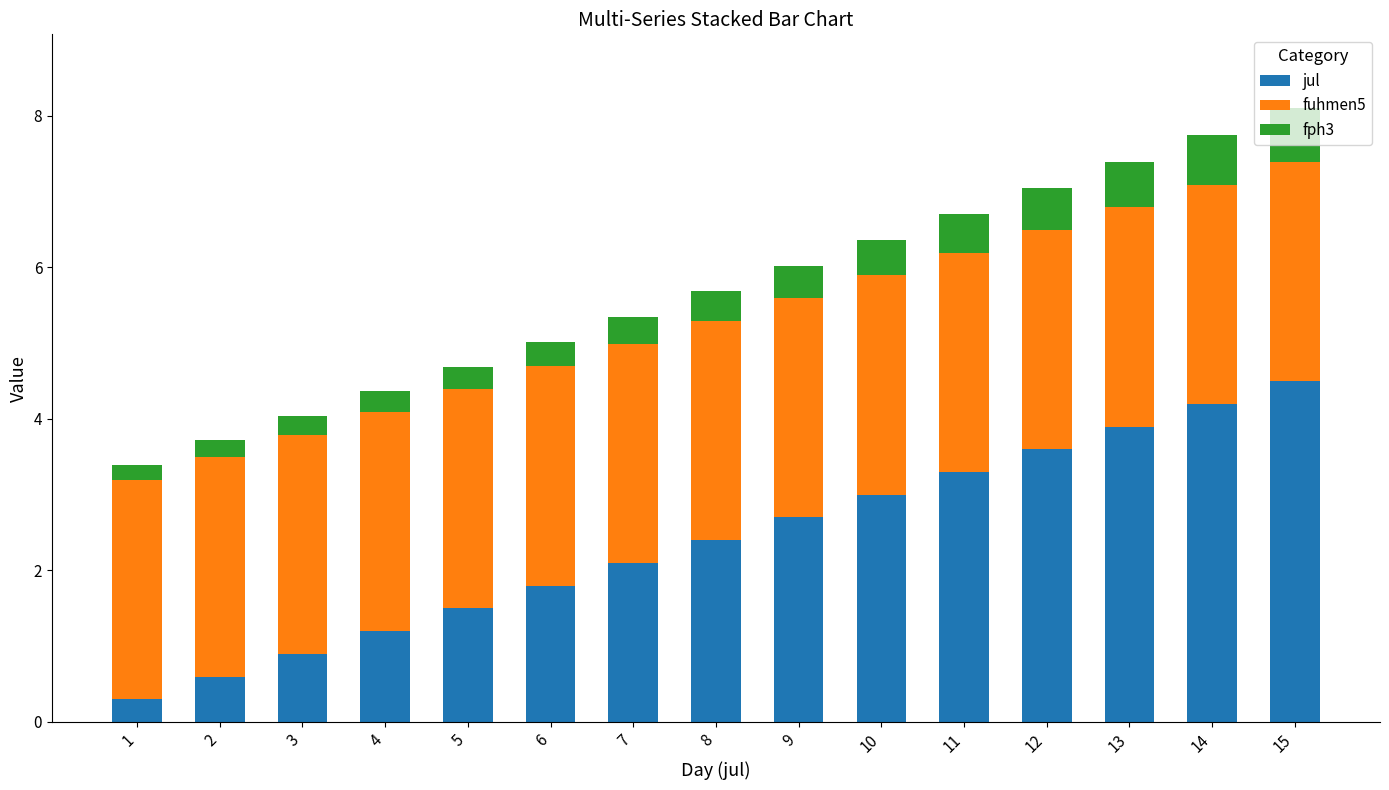

Is it true that jul equals 0.5 at 3?

False